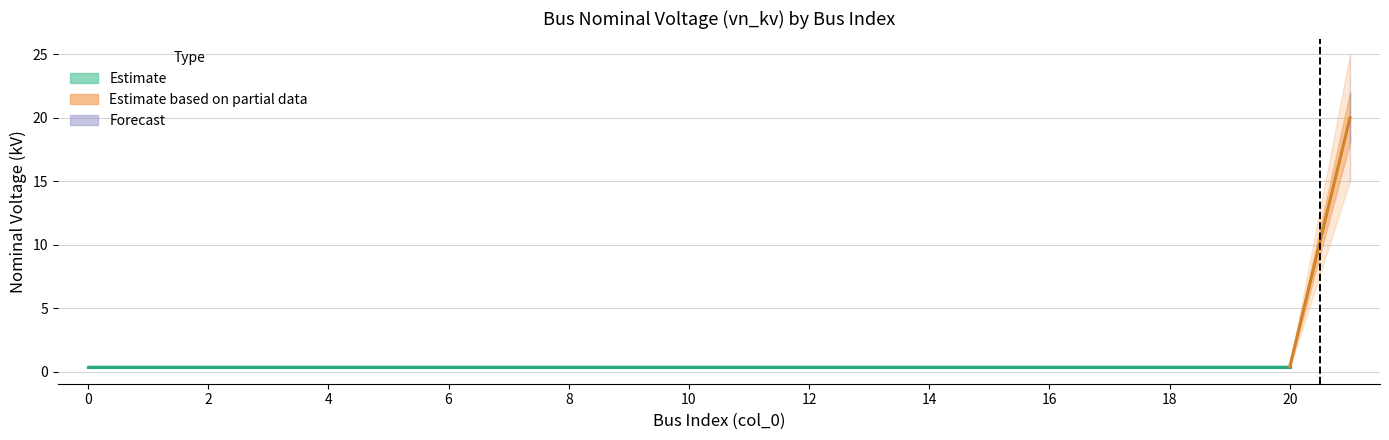

What is the value of the 17th point from the left?

0.4